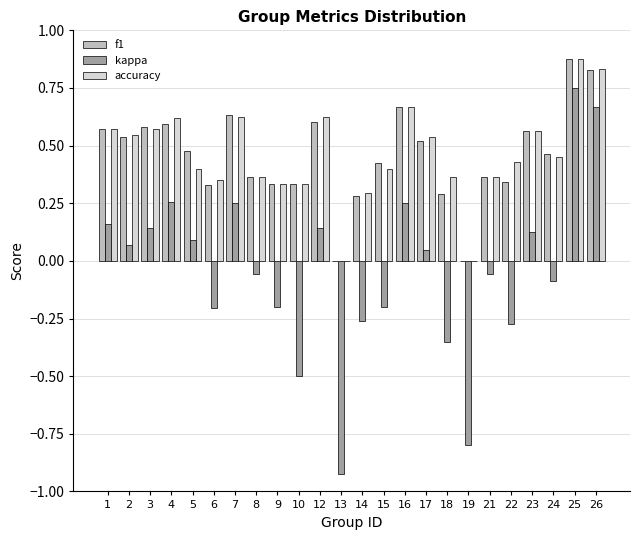

The value of f1 at 1 is 0.6. True or false?

True